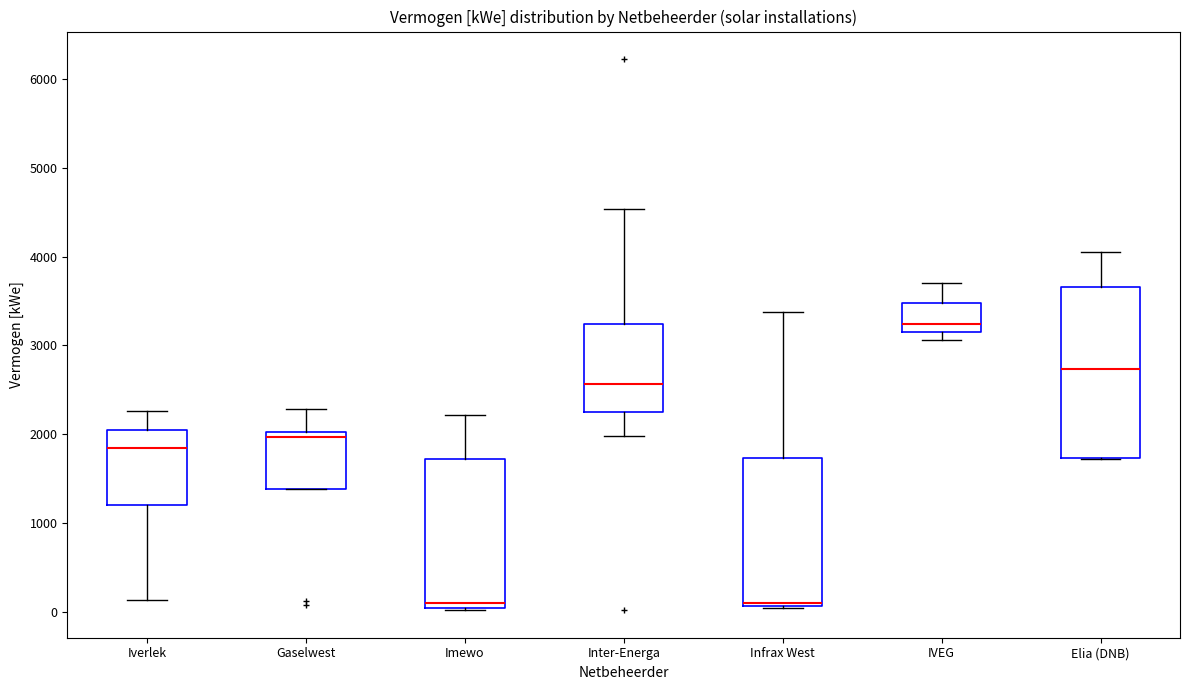

Reading left to right, read every box against the y-axis: the position of its median line, the range the box covers, and the ends of its whiskers. The values are not printed on the chart, so give them approximately, as read against the axis.

Iverlek: median 1800, box 1200 to 2000, whiskers 100 to 2300
Gaselwest: median 2000 (just below the box's upper edge), box 1400 to 2000, whiskers 1400 to 2300
Imewo: median 100, box 0 to 1700, whiskers 0 to 2200
Inter-Energa: median 2600, box 2300 to 3200, whiskers 2000 to 4500
Infrax West: median 100 (drawn on the box's lower edge), box 100 to 1700, whiskers 0 to 3400
IVEG: median 3200, box 3100 to 3500, whiskers 3100 (just below the box's lower edge) to 3700
Elia (DNB): median 2700, box 1700 to 3700, whiskers 1700 to 4100